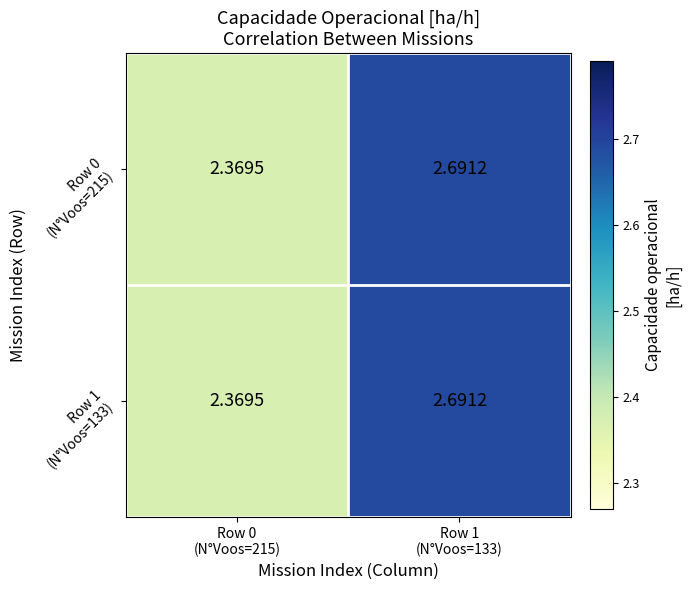

How many distinct data groups are displayed?

2